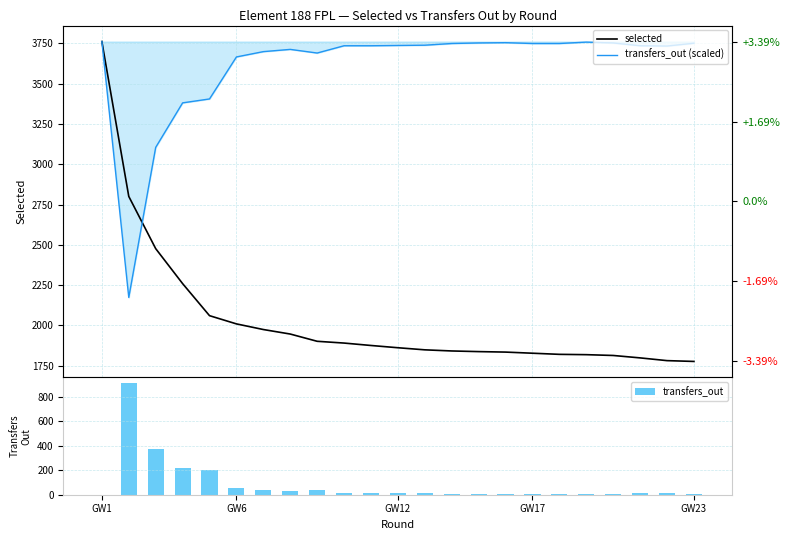

How many values in the transfers_out series exceed 15?

9